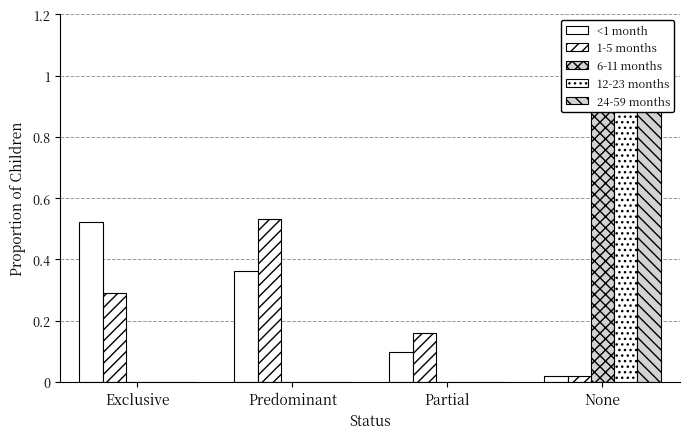

What is the maximum value shown in the chart?

1.0